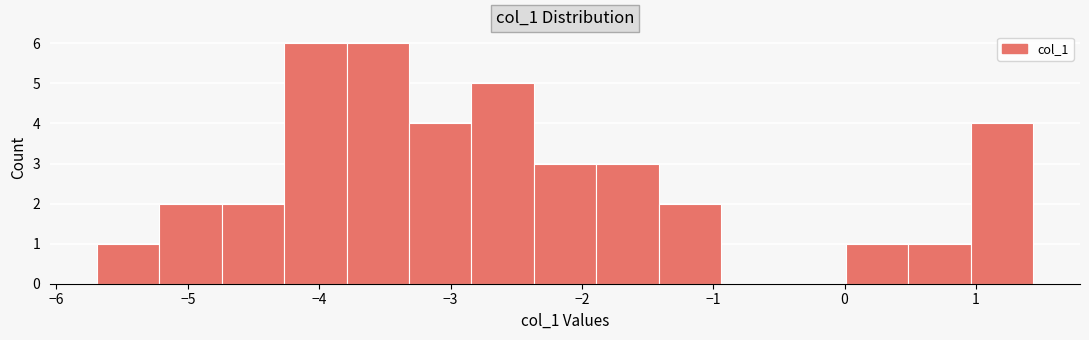

Reading left to right, transcribe this chart: for each bar, give the range it covers on the x-axis and its height. Neither the bar edges nor the heights are printed on the chart, so give them approximately, as read against the axes.

-5.7 to -5.2: 1
-5.2 to -4.7: 2
-4.7 to -4.3: 2
-4.3 to -3.8: 6
-3.8 to -3.3: 6
-3.3 to -2.8: 4
-2.8 to -2.4: 5
-2.4 to -1.9: 3
-1.9 to -1.4: 3
-1.4 to -0.9: 2
-0.9 to -0.5: 0
-0.5 to 0.0: 0
0.0 to 0.5: 1
0.5 to 1.0: 1
1.0 to 1.4: 4